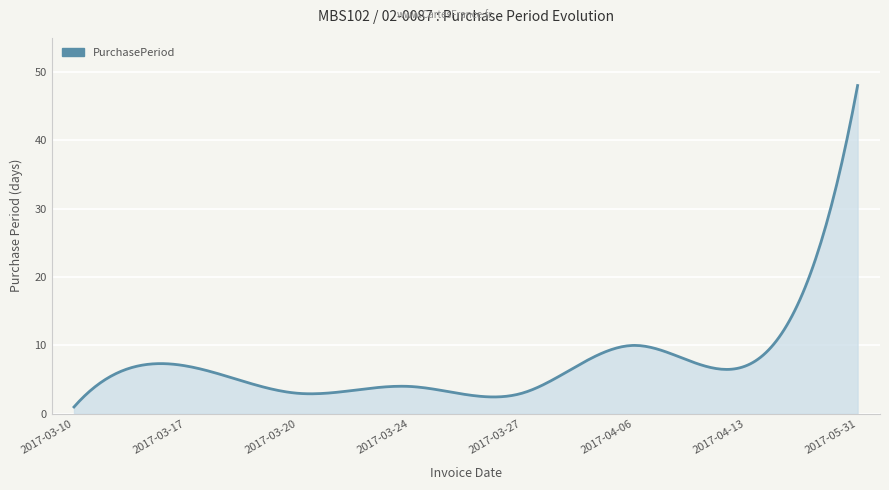

What is the sum of all values?

2275.8